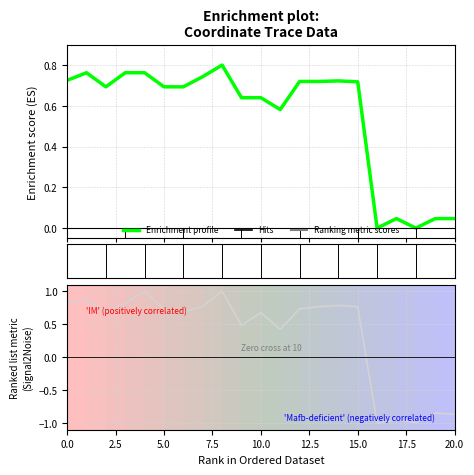

True or false: Ranking metric scores has more than 2 points higher than both neighbors.

True